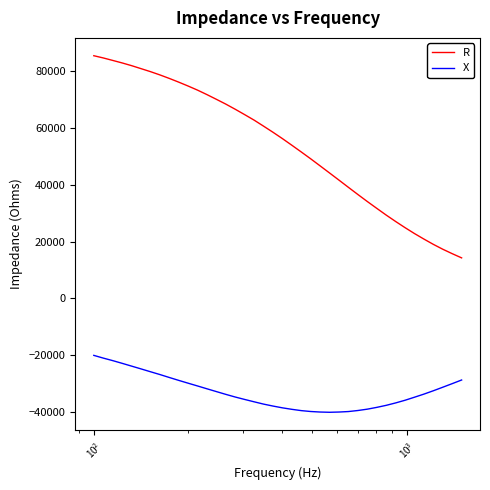

What is the difference between the maximum and minimum values in the R series?

71204.0